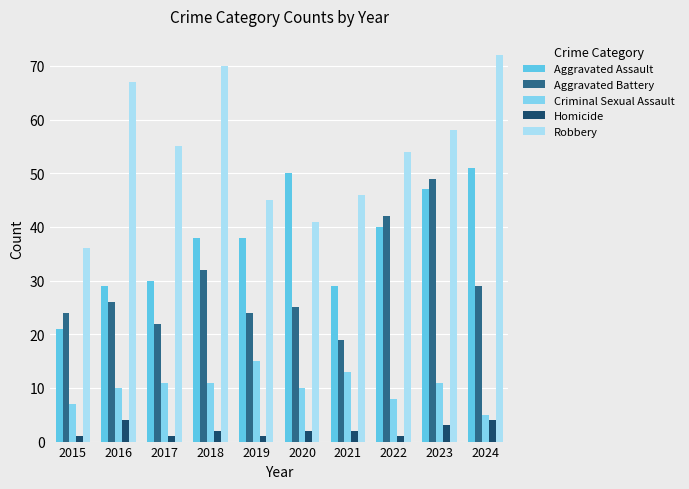

How many bars are there in total?

50